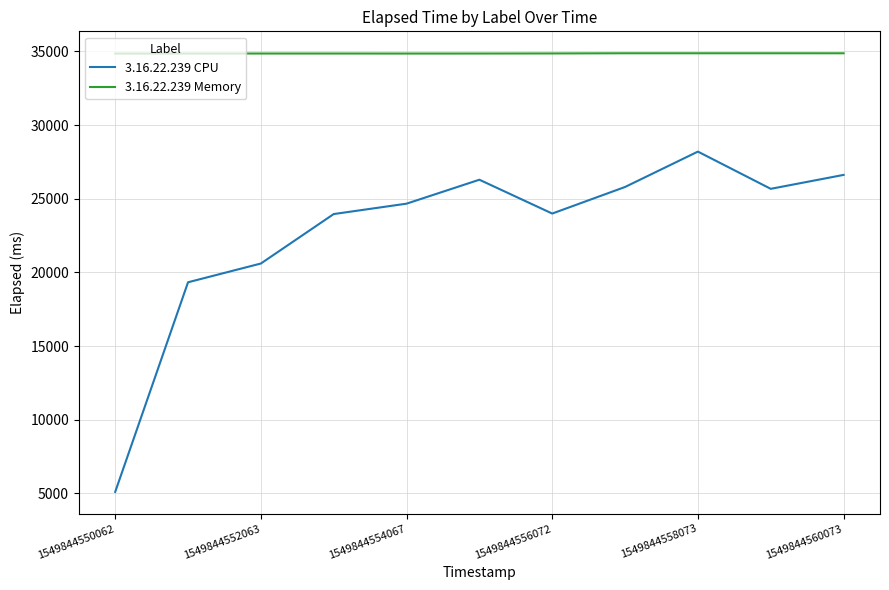

List the series in order of their peak value, lowest first.

3.16.22.239 CPU, 3.16.22.239 Memory